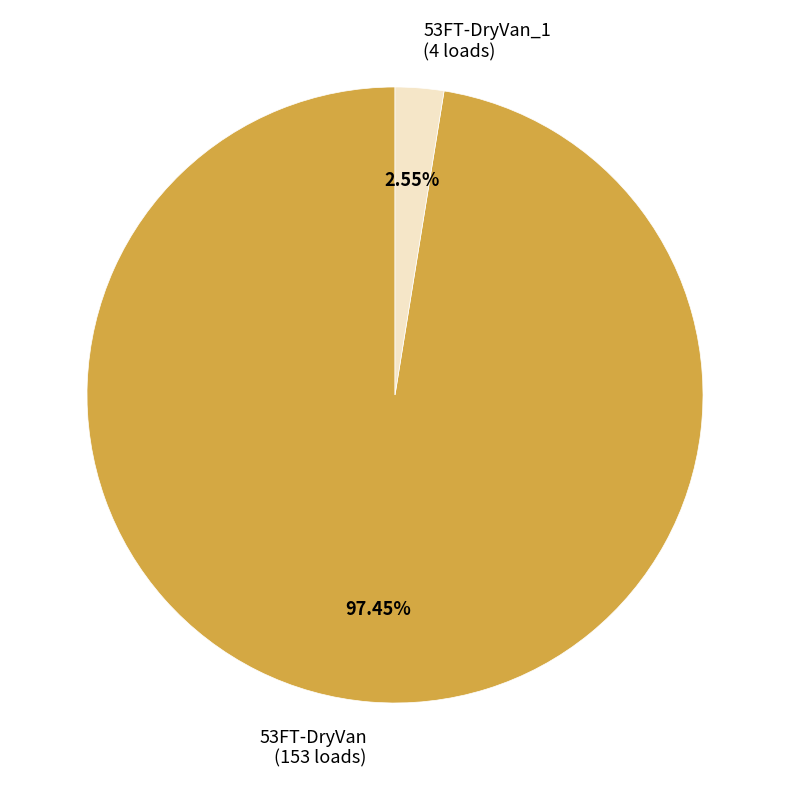

Do 53FT-DryVan_1 (4 loads) and 53FT-DryVan (153 loads) together represent more than half of the pie?

Yes